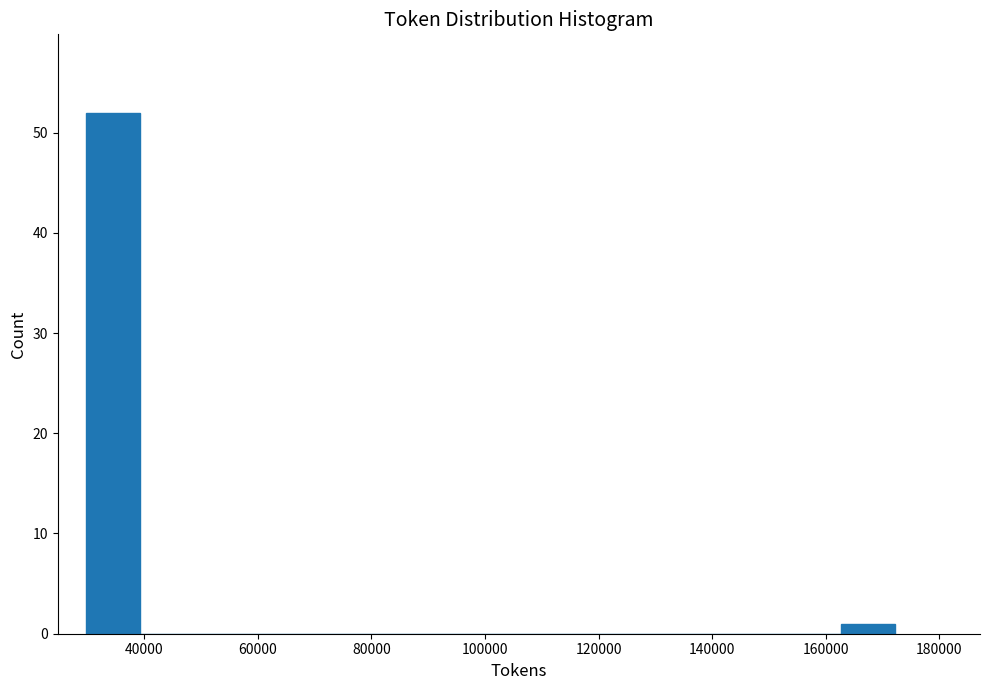

Over which range of the x-axis is the bar tallest?

30000 to 40000